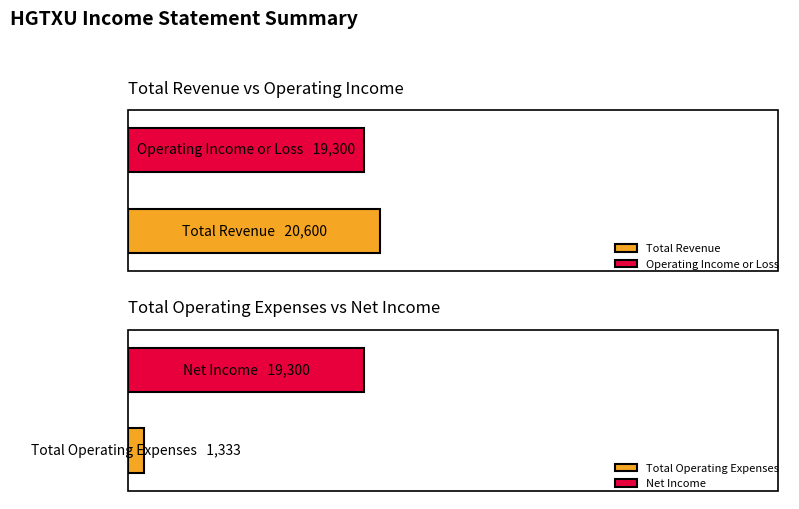

What is the difference between the second highest and second lowest values in the Total Operating Expenses series?

1100